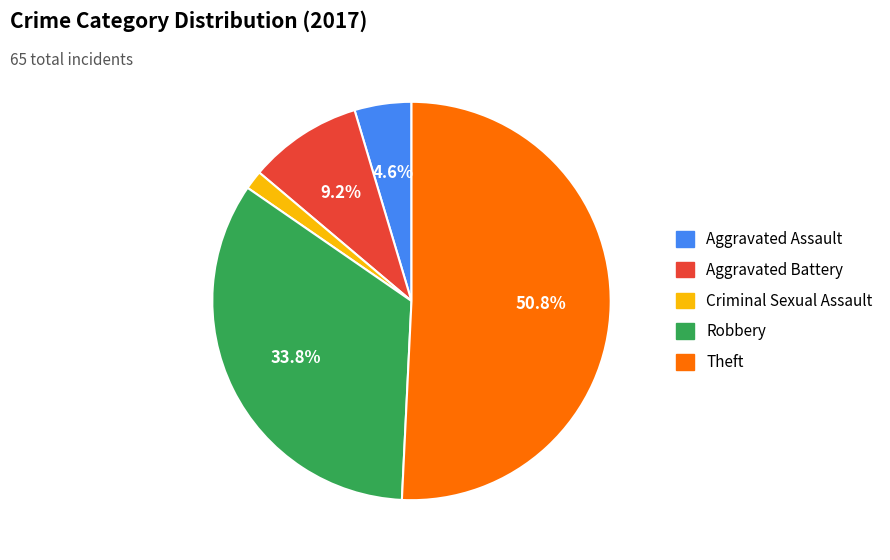

Is it true that Theft is 51% of the pie?

True